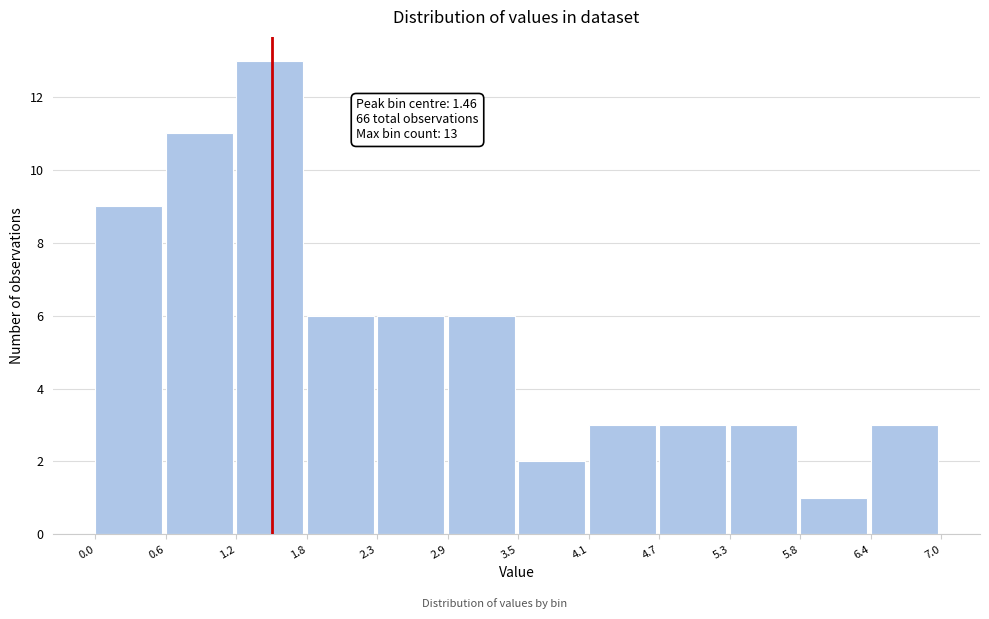

Over which range of the x-axis is the bar tallest?

1.2 to 1.8